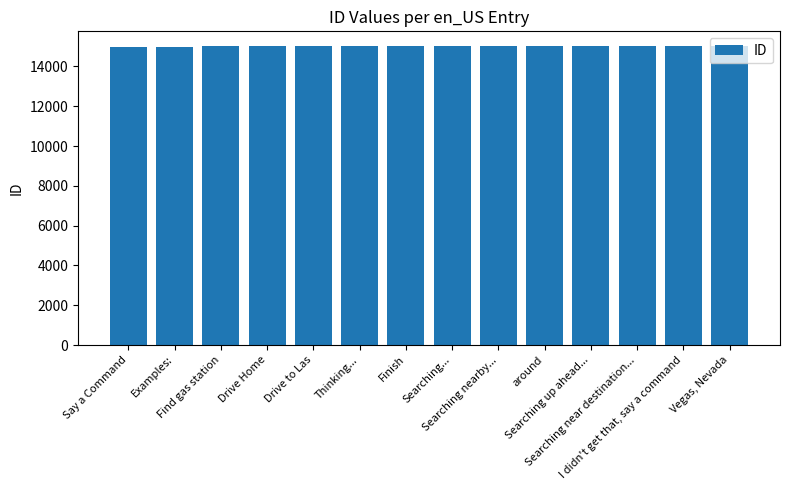

What is the difference between the second highest and minimum values?

12